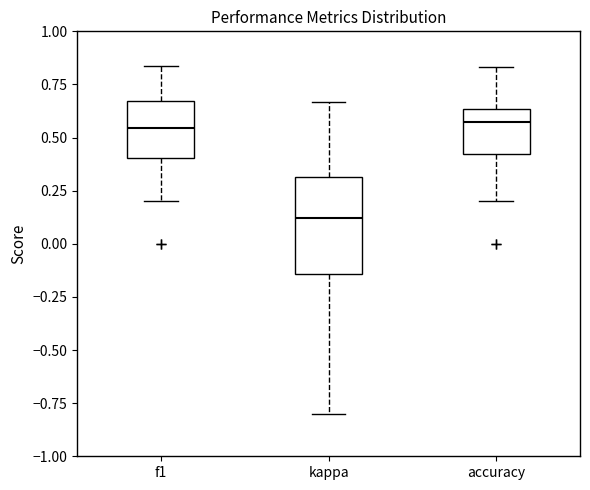

Reading left to right, read every box against the y-axis: the position of its median line, the range the box covers, and the ends of its whiskers. The values are not printed on the chart, so give them approximately, as read against the axis.

f1: median 0.55, box 0.40 to 0.65, whiskers 0.20 to 0.85
kappa: median 0.10, box -0.15 to 0.30, whiskers -0.80 to 0.65
accuracy: median 0.55, box 0.40 to 0.65, whiskers 0.20 to 0.85